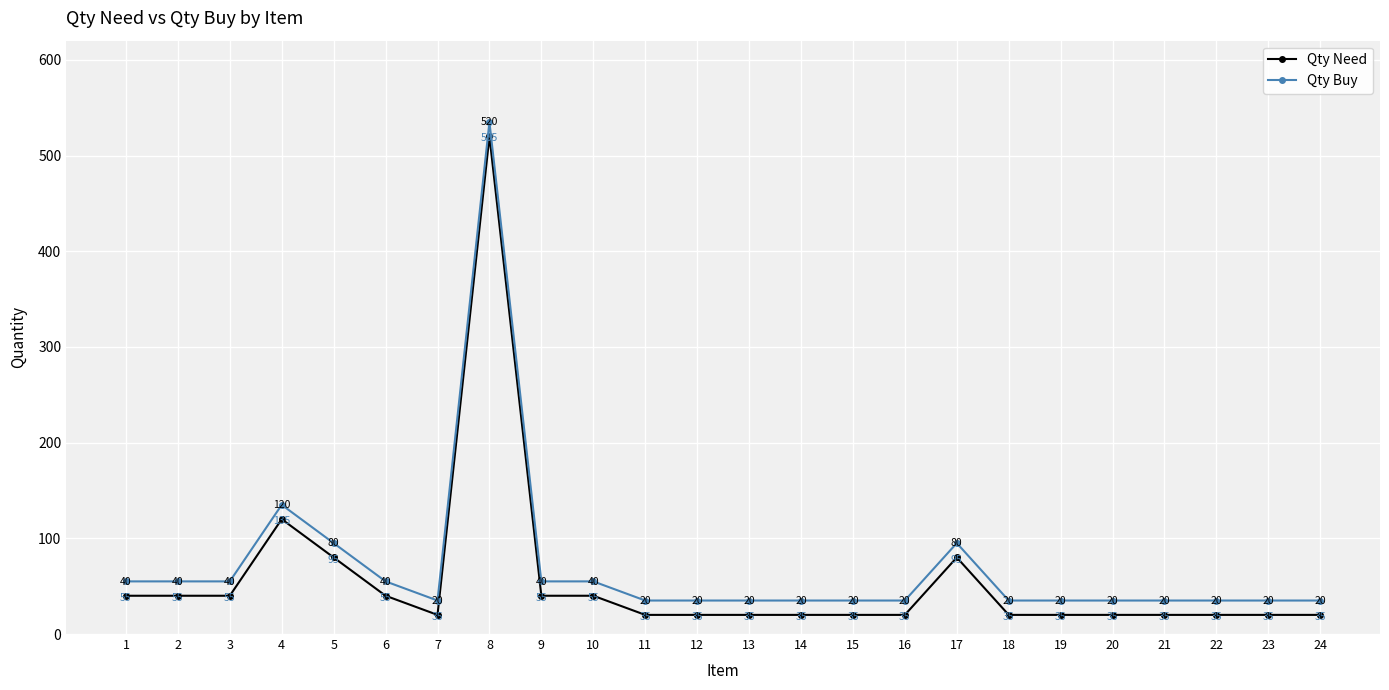

True or false: Qty Need and Qty Buy intersect in this chart.

False